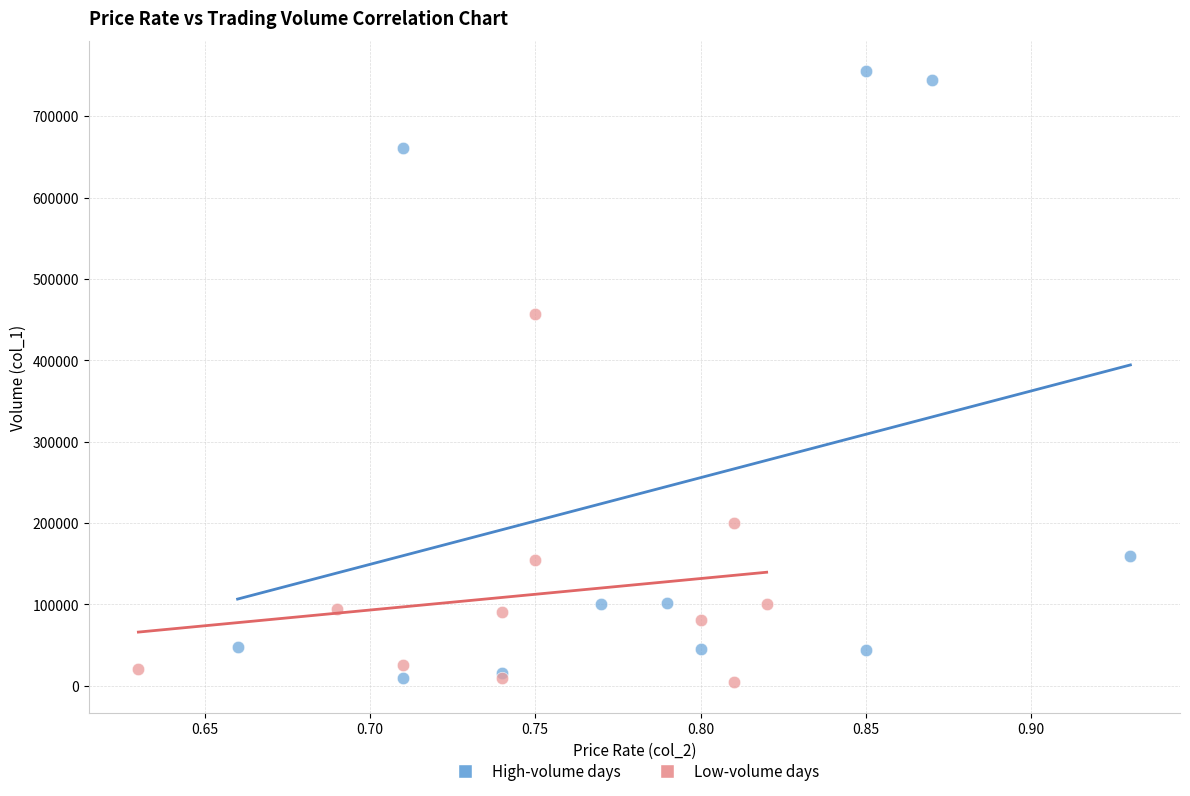

Which series contains the highest Y value?

High-volume days